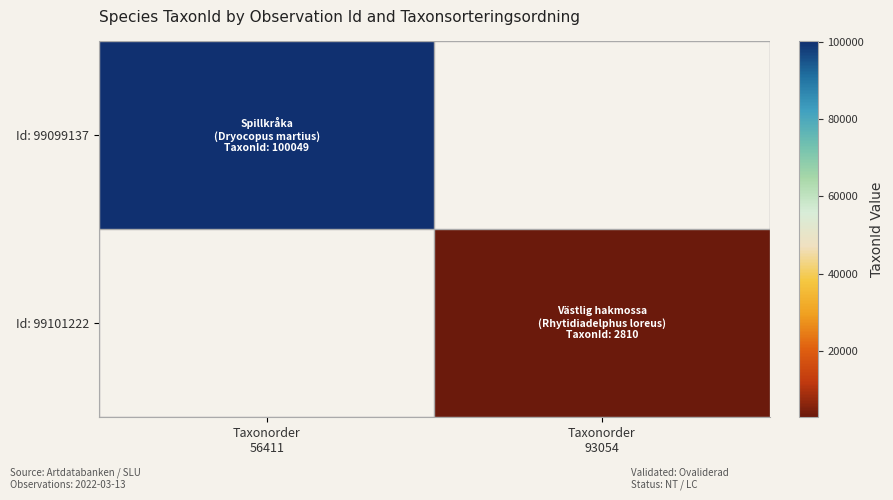

Is it true that Id: 99099137 equals 154025.3 at Taxonorder 56411?

False